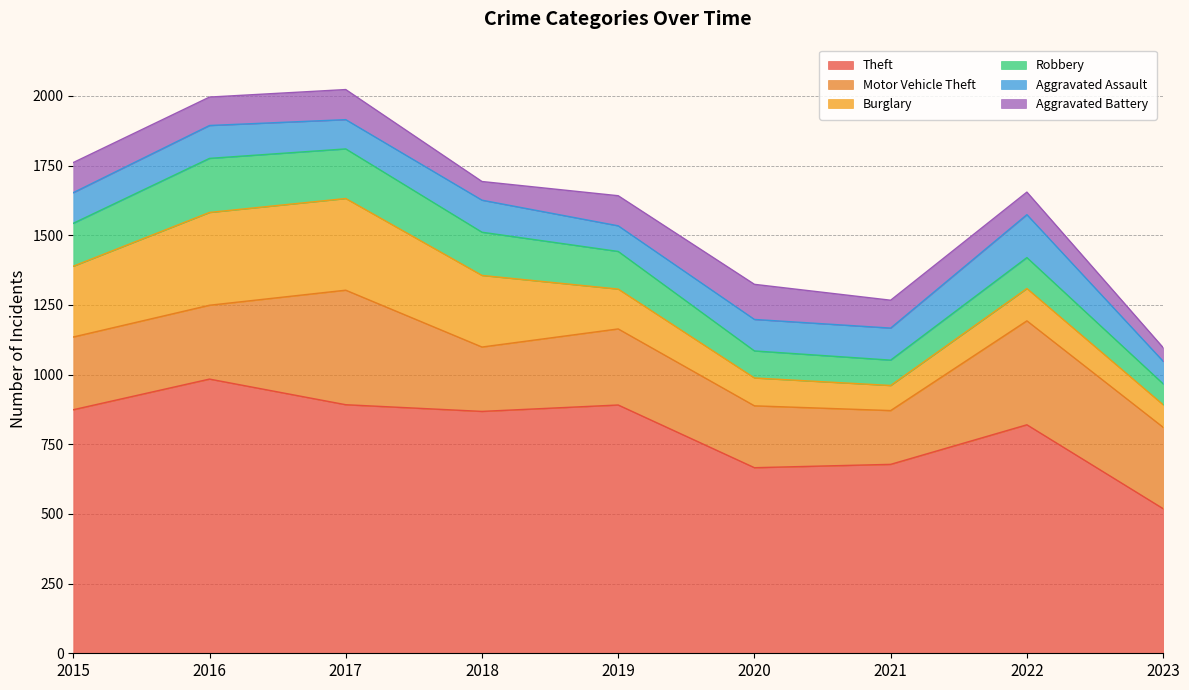

Where is the first local maximum for Robbery?

2016